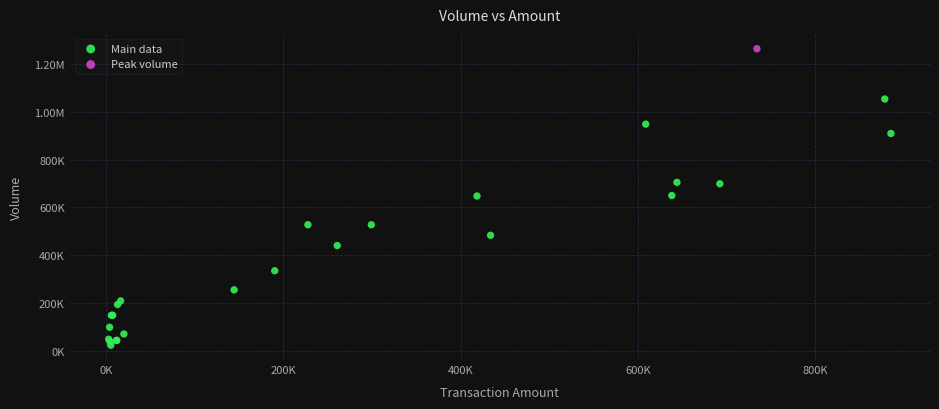

What are all the series names shown in the legend?

Main data, Peak volume